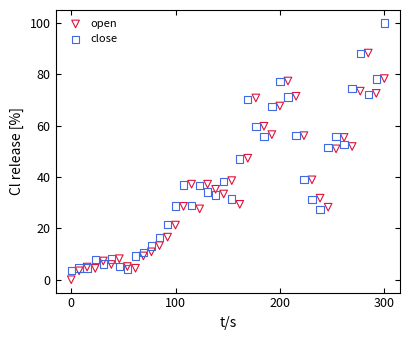

Which series contains the highest Y value?

close